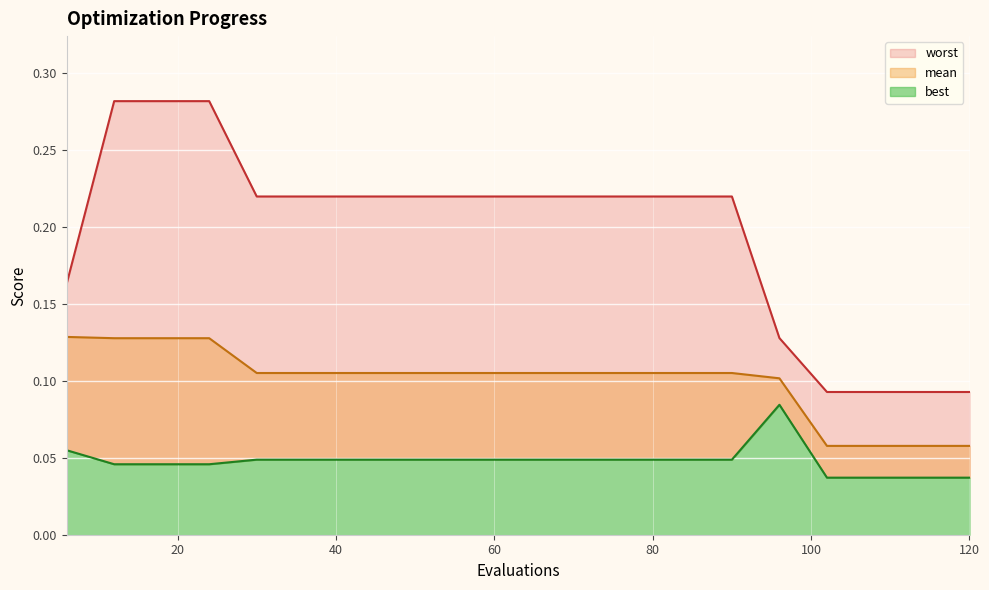

What is the sum of the mean values at 12 and 48?

0.2